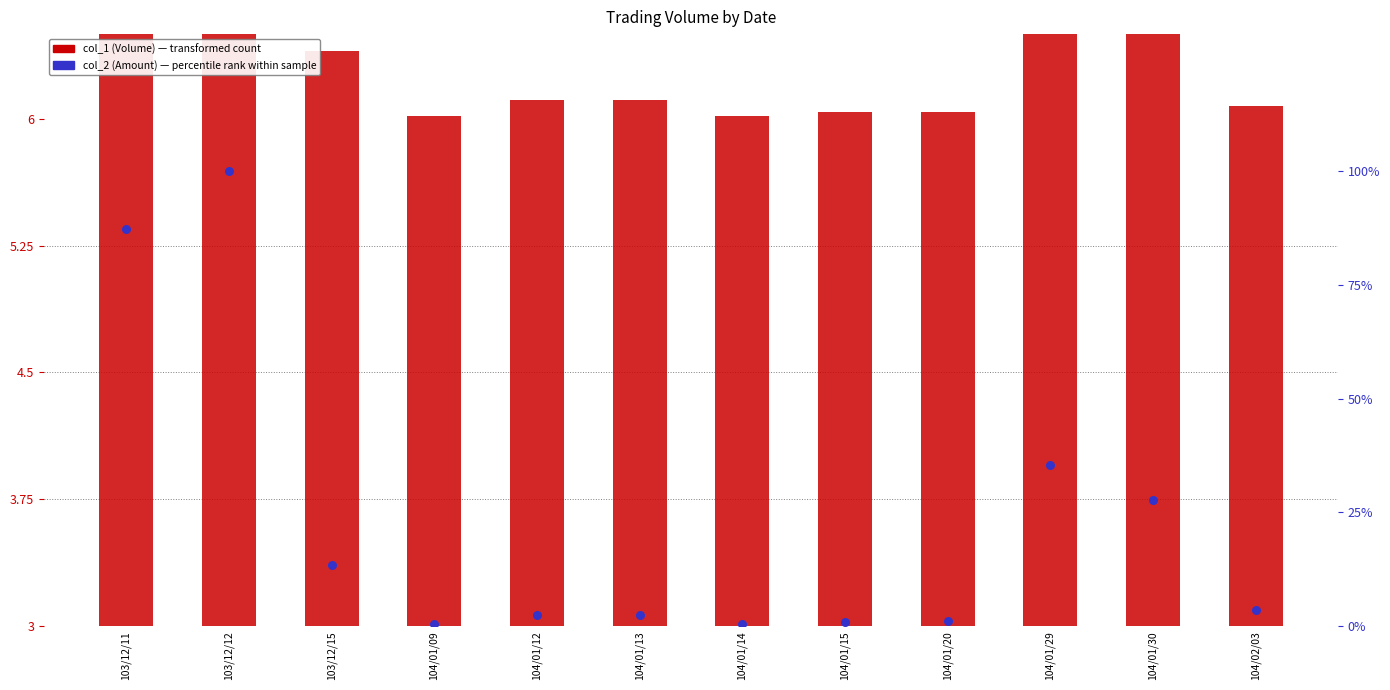

At which category is the sum across all series the highest?

103/12/12